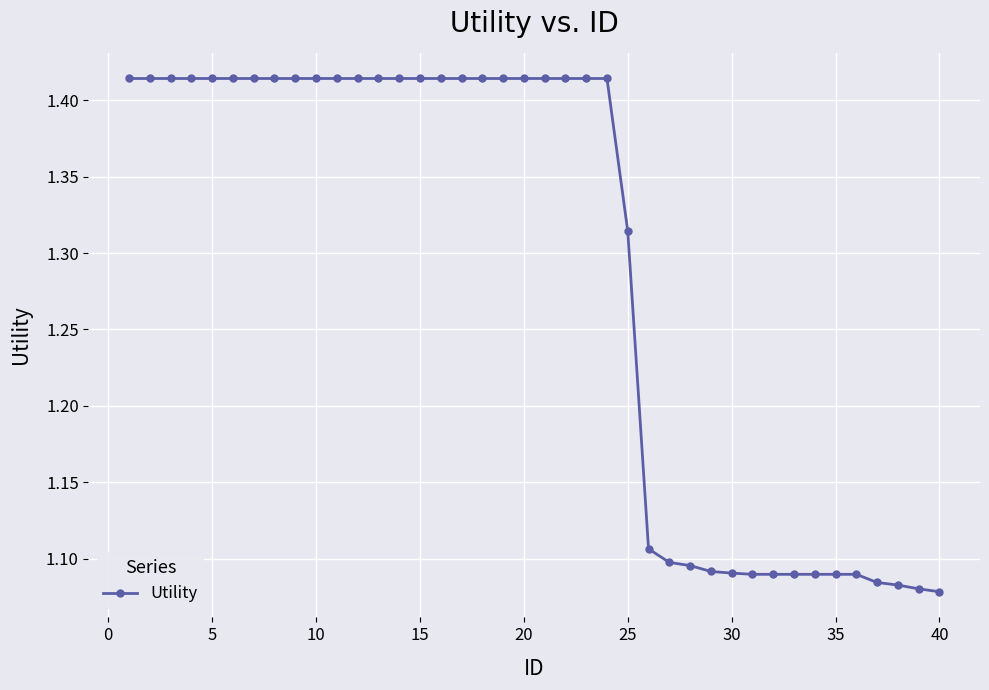

Count the values in the range 1 to 2.

40